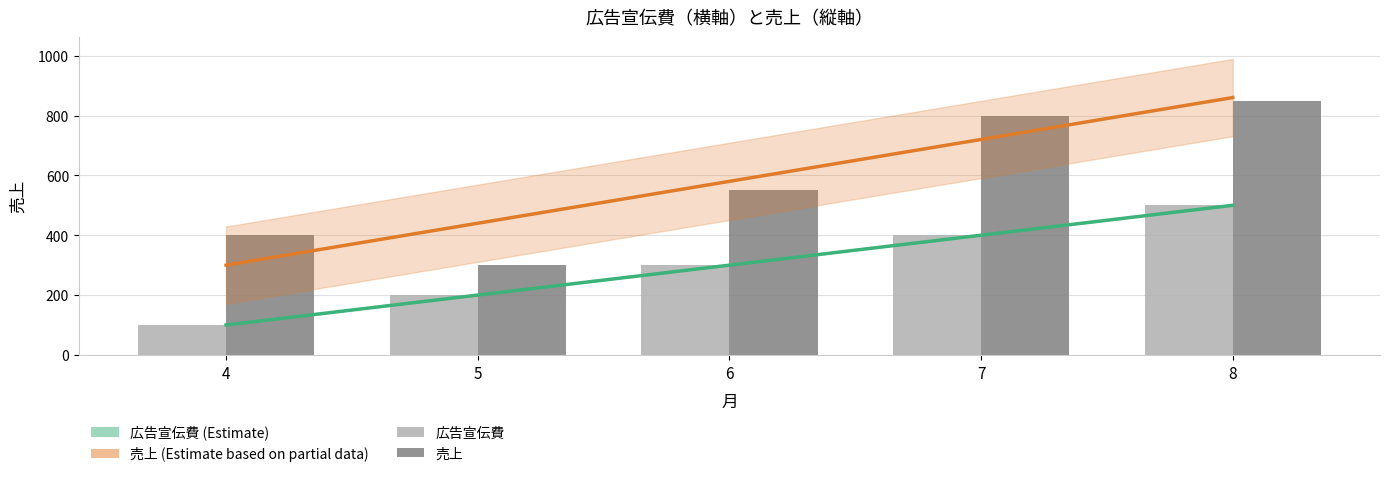

How many bars are there in each group?

2